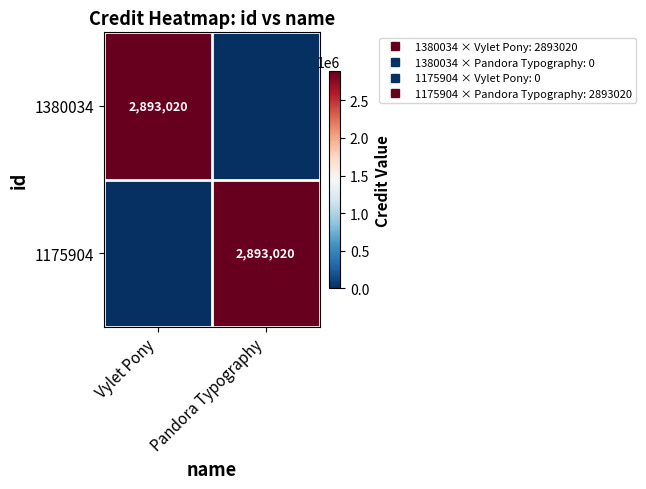

The 1175904 series shows 1592392 at Vylet Pony. True or false?

False